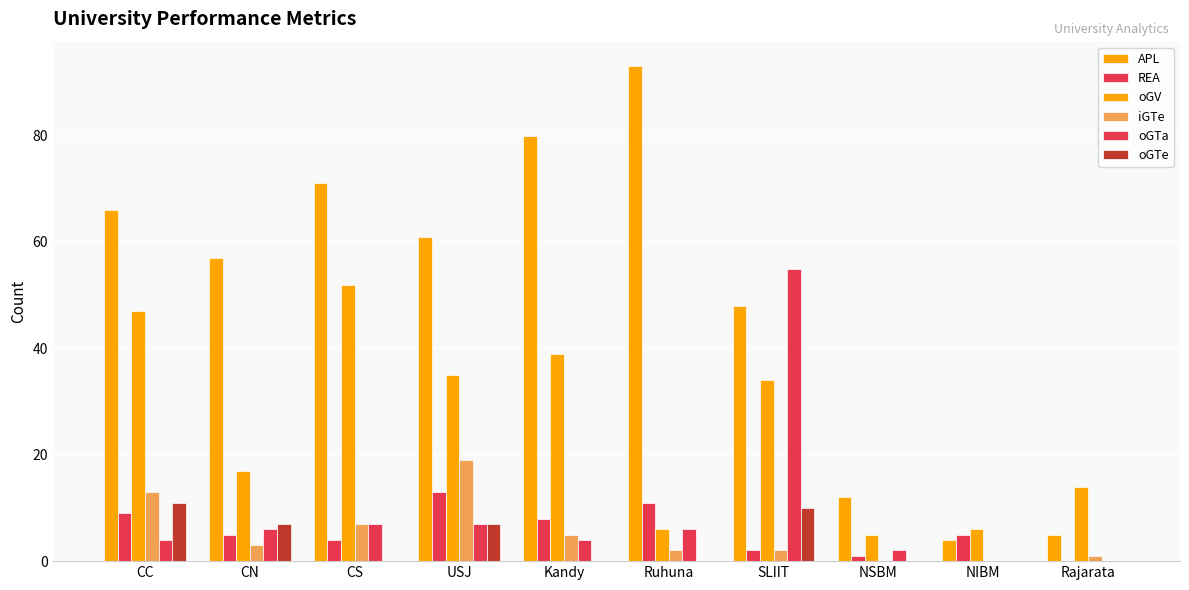

Rank the categories by oGV value from lowest to highest.

NSBM, Ruhuna, NIBM, Rajarata, CN, SLIIT, USJ, Kandy, CC, CS